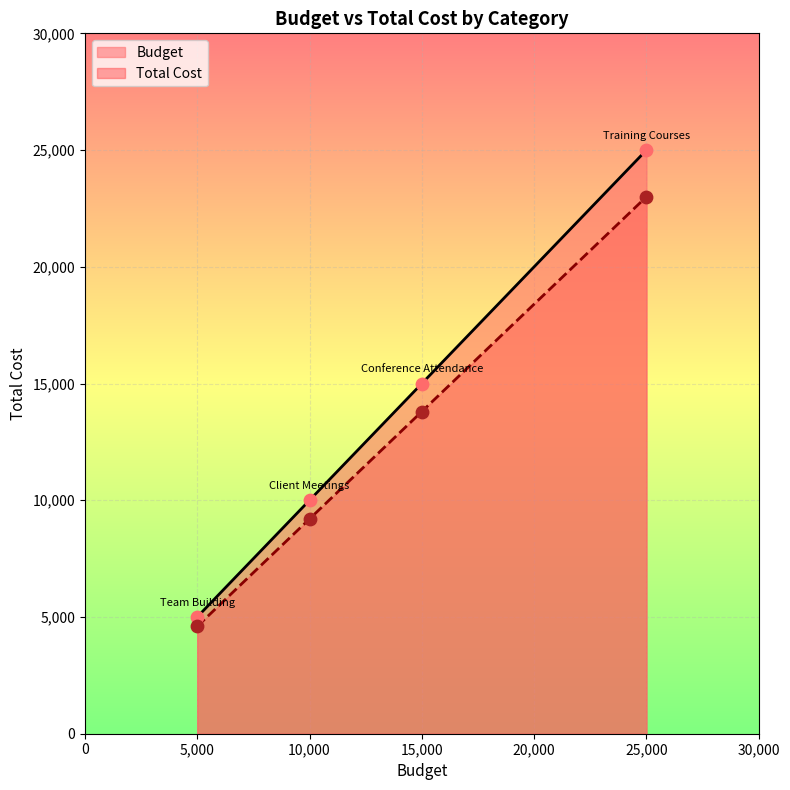

At which category is the sum across all series the highest?

Training Courses